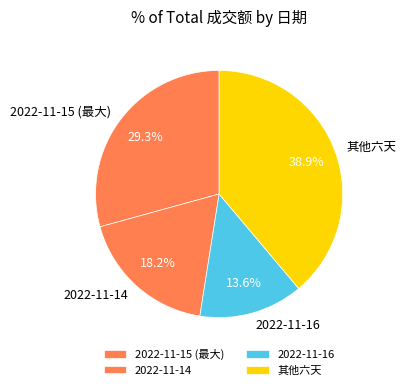

Rank the categories by value from lowest to highest.

2022-11-16, 2022-11-14, 2022-11-15 (最大), 其他六天